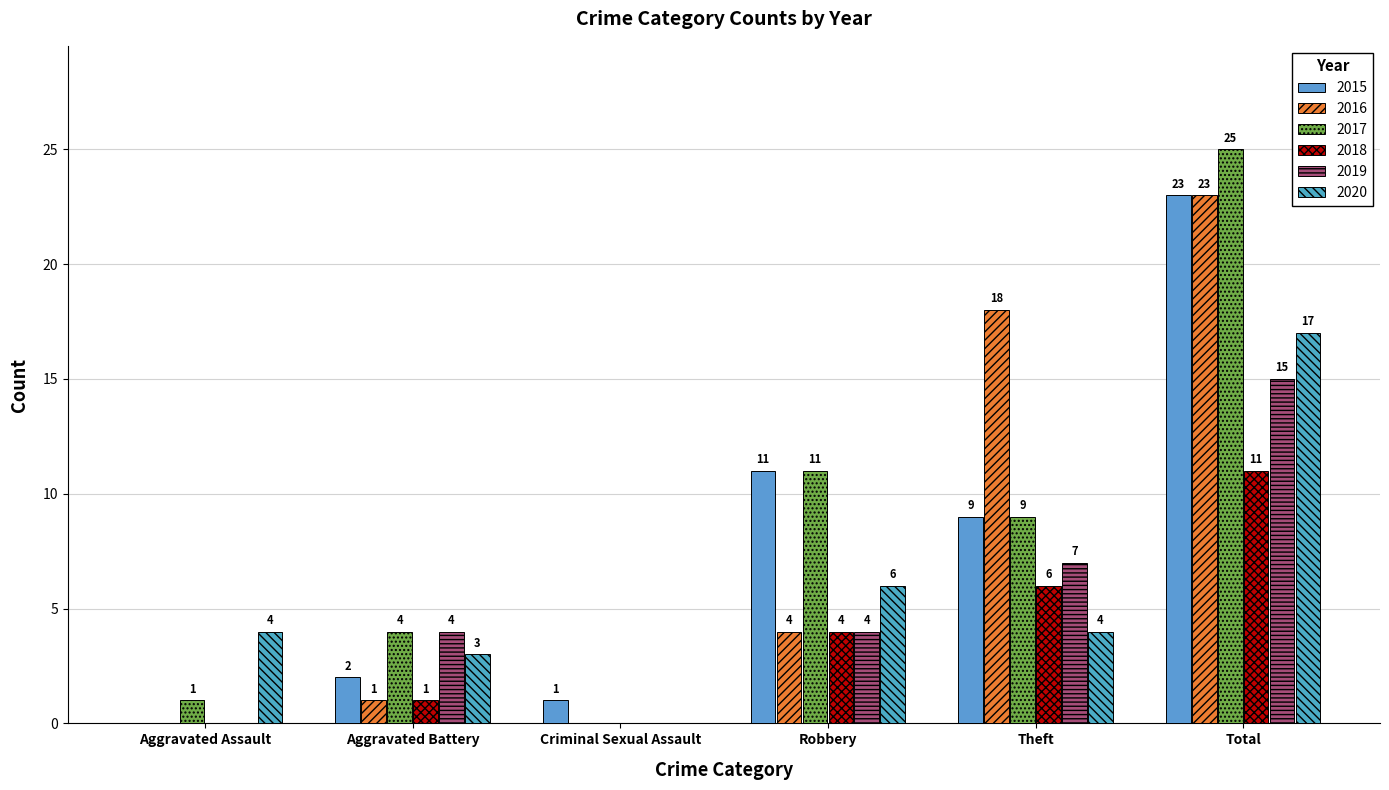

True or false: 2019 has a value of 7 at Theft.

True